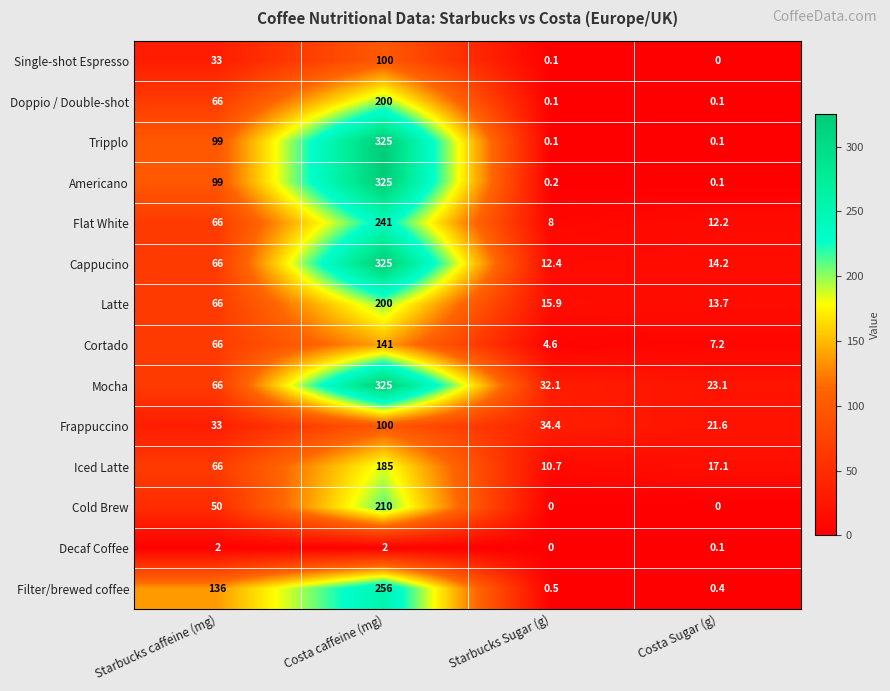

How many categories are shown in the chart?

4